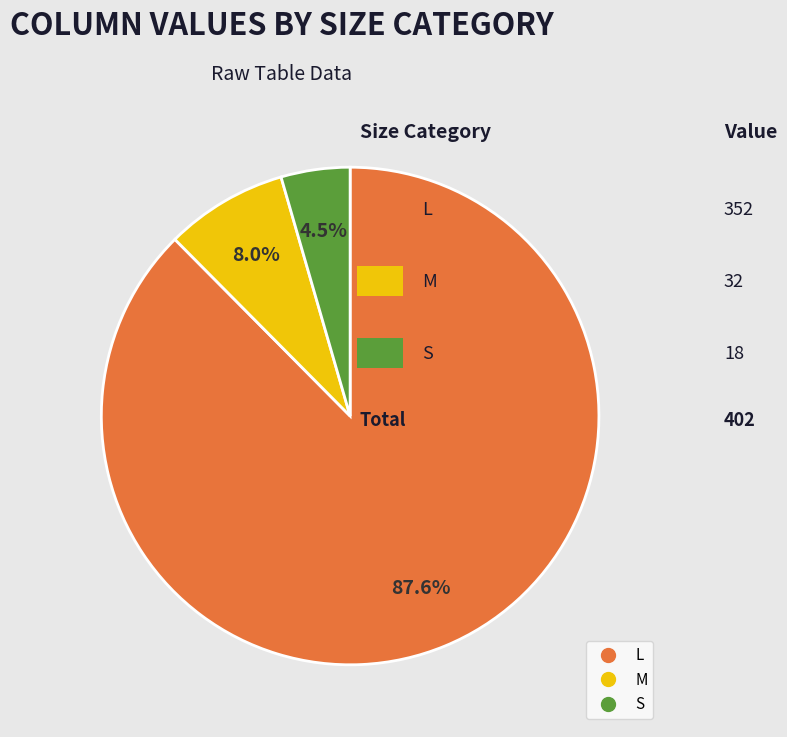

Is there any slice that represents more than half of the pie?

Yes